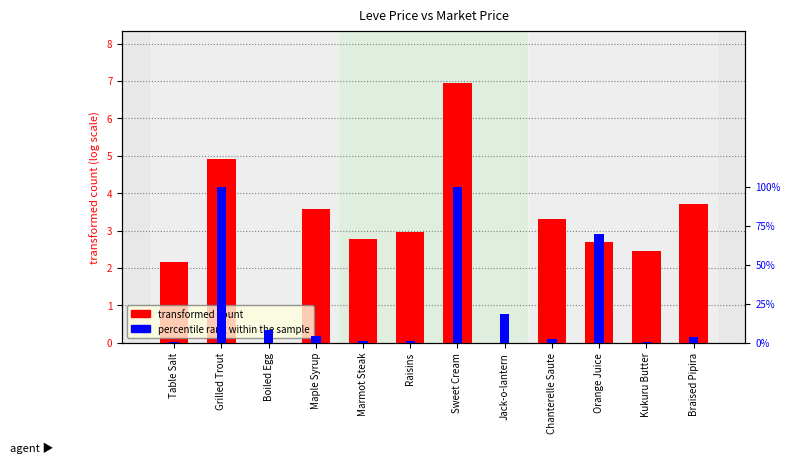

What is the difference between the maximum and minimum values in the transformed count series?

7.0